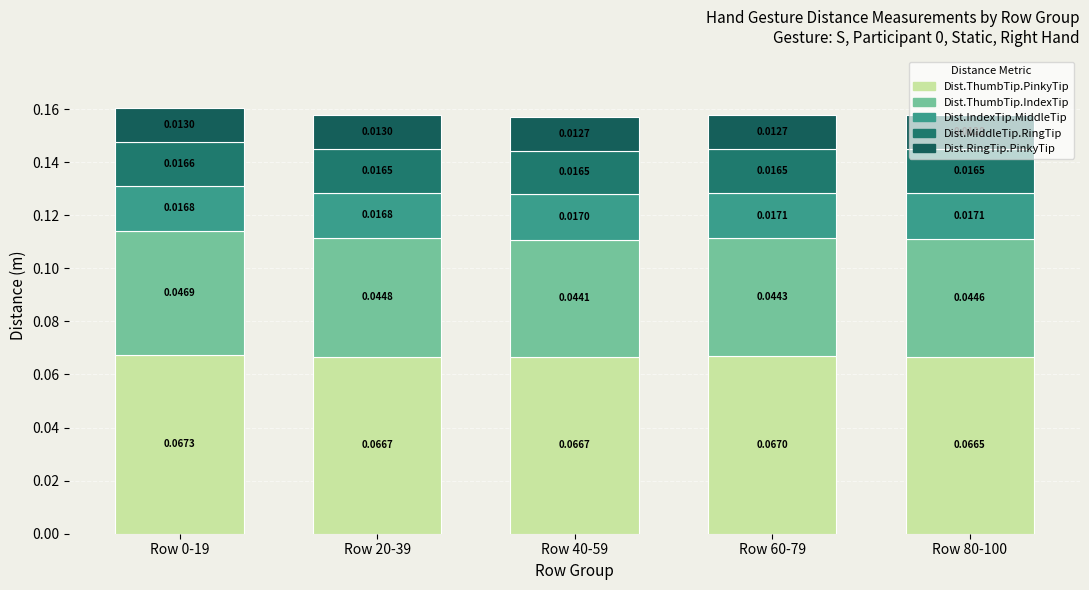

What are all the series names shown in the legend?

Dist.ThumbTip.PinkyTip, Dist.ThumbTip.IndexTip, Dist.IndexTip.MiddleTip, Dist.MiddleTip.RingTip, Dist.RingTip.PinkyTip